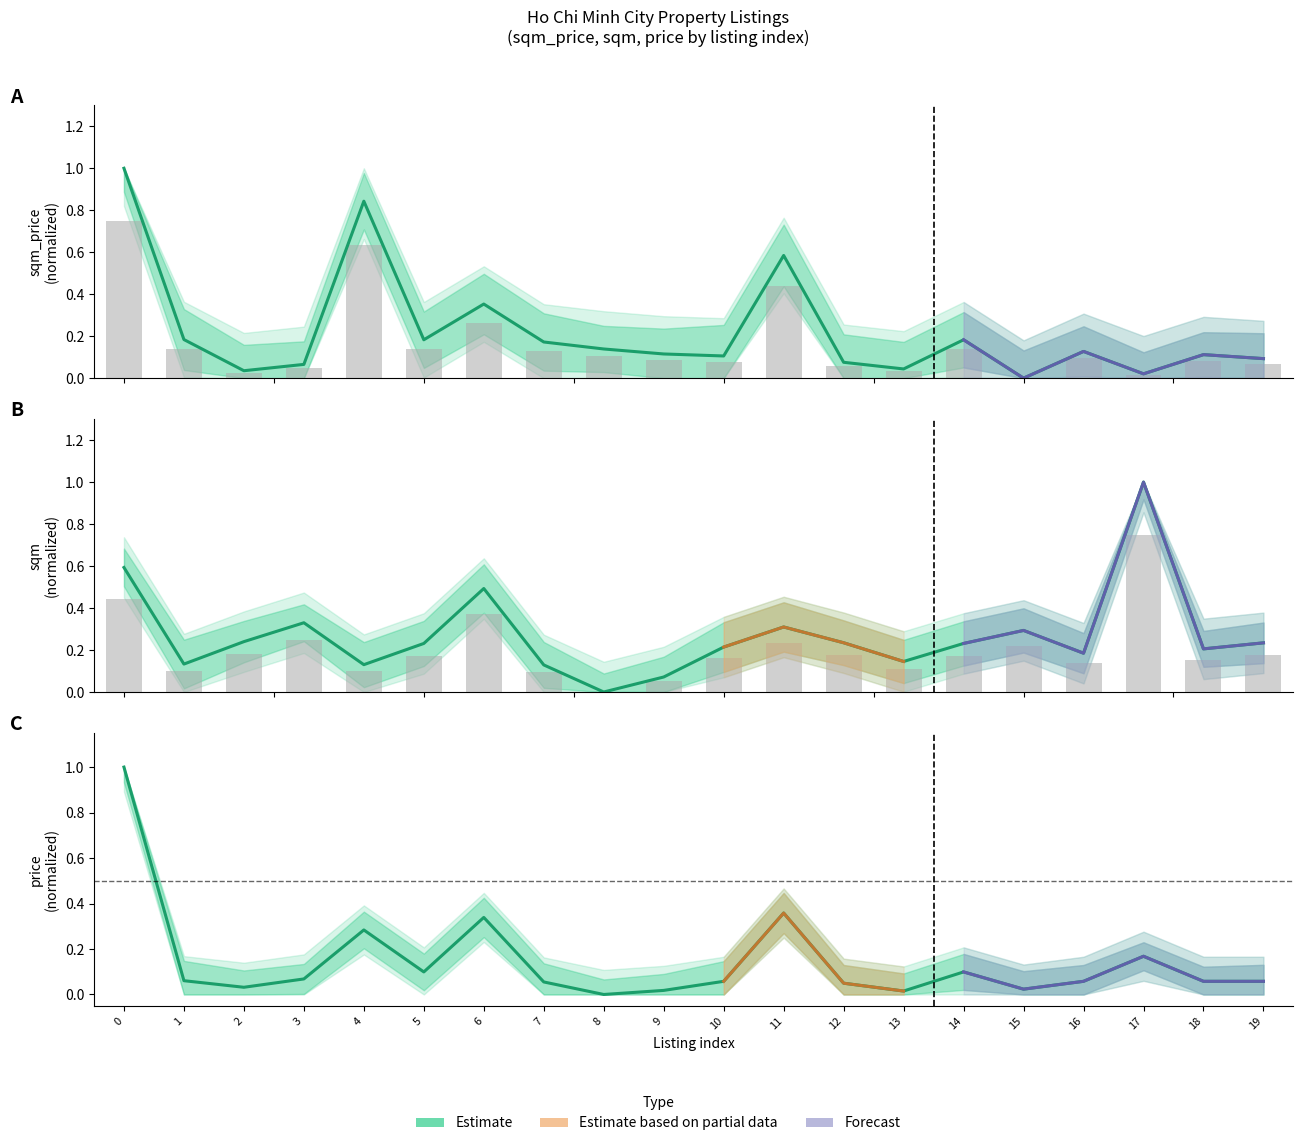

What is the spread (max minus min) of values at 10?

0.2